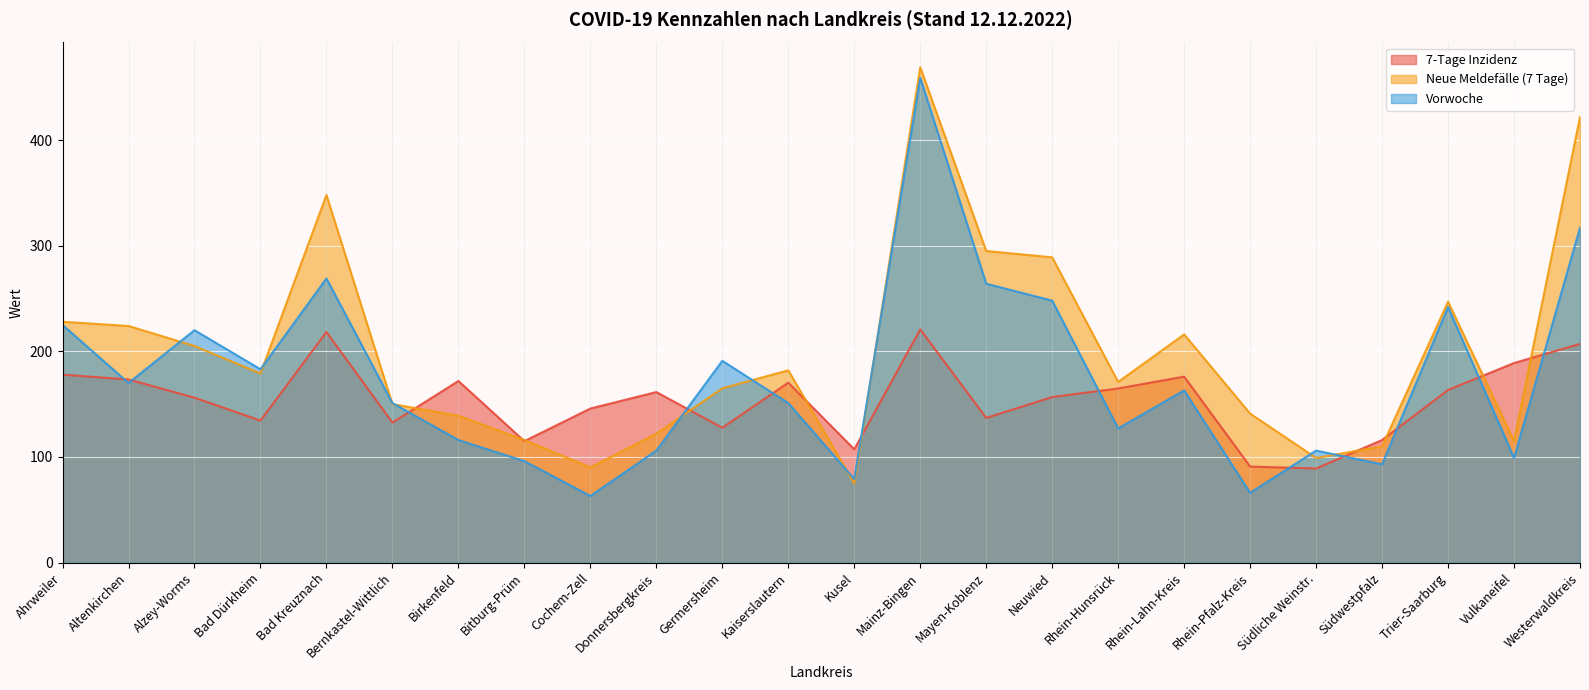

What is the difference between the highest and lowest values at Trier-Saarburg?

83.6